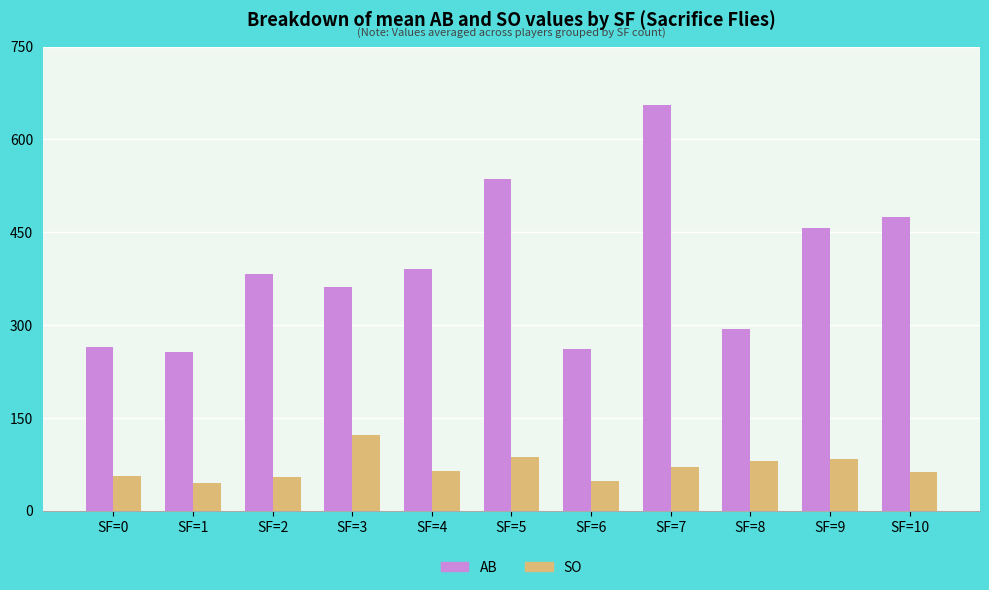

What is the total value across all series at SF=6?

310